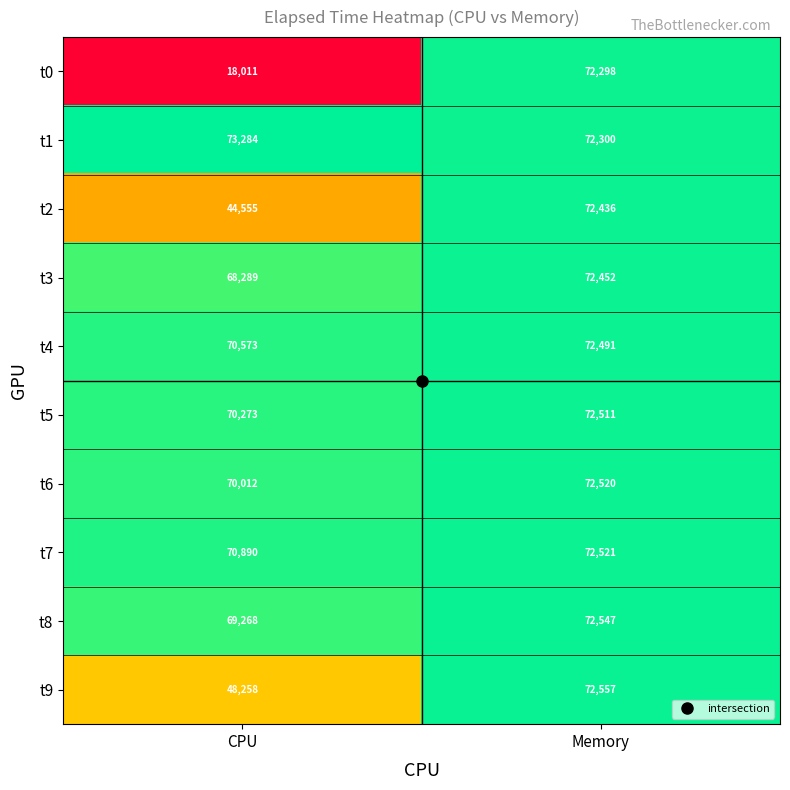

True or false: t6 has a value of 48553 at Memory.

False